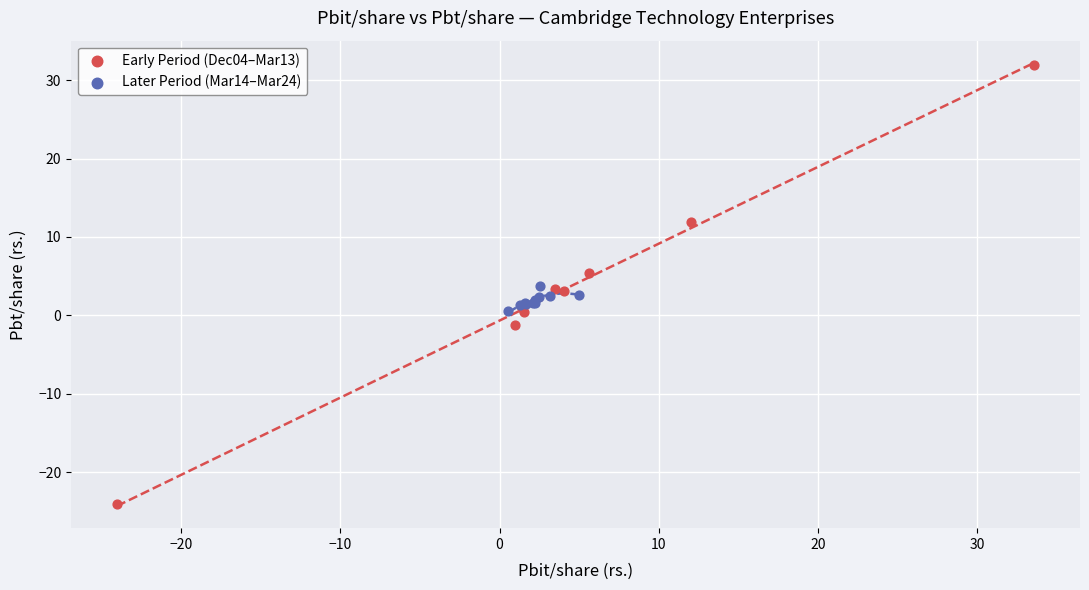

Which series has the widest spread of Y values?

Early Period (Dec04–Mar13)